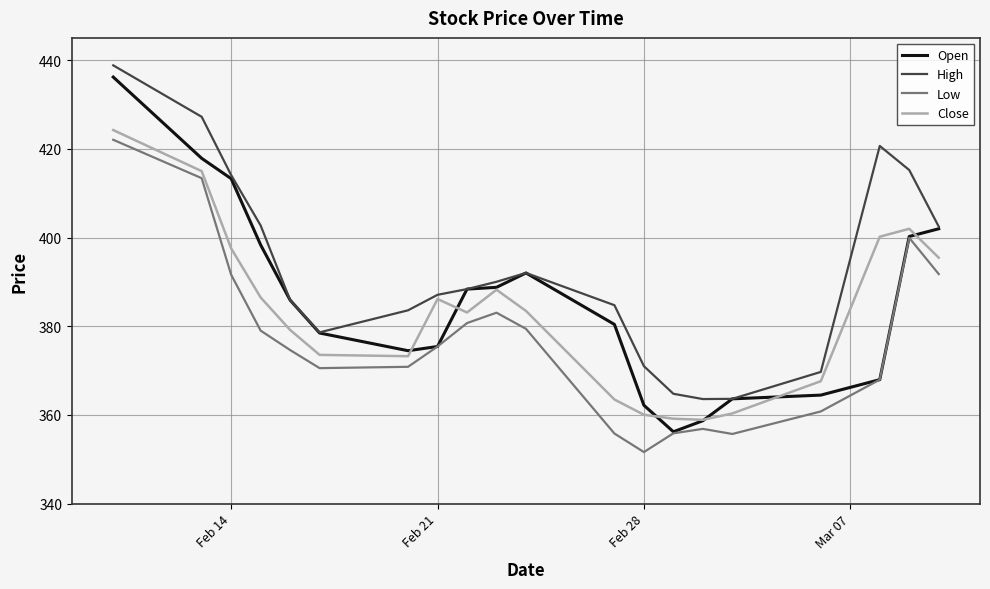

True or false: High and Low cross at least once.

False